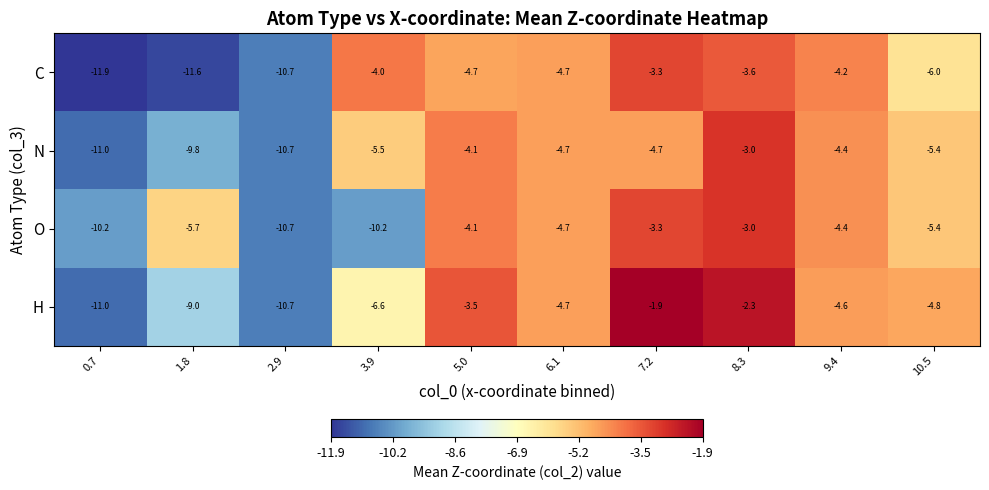

How many distinct data groups are displayed?

4